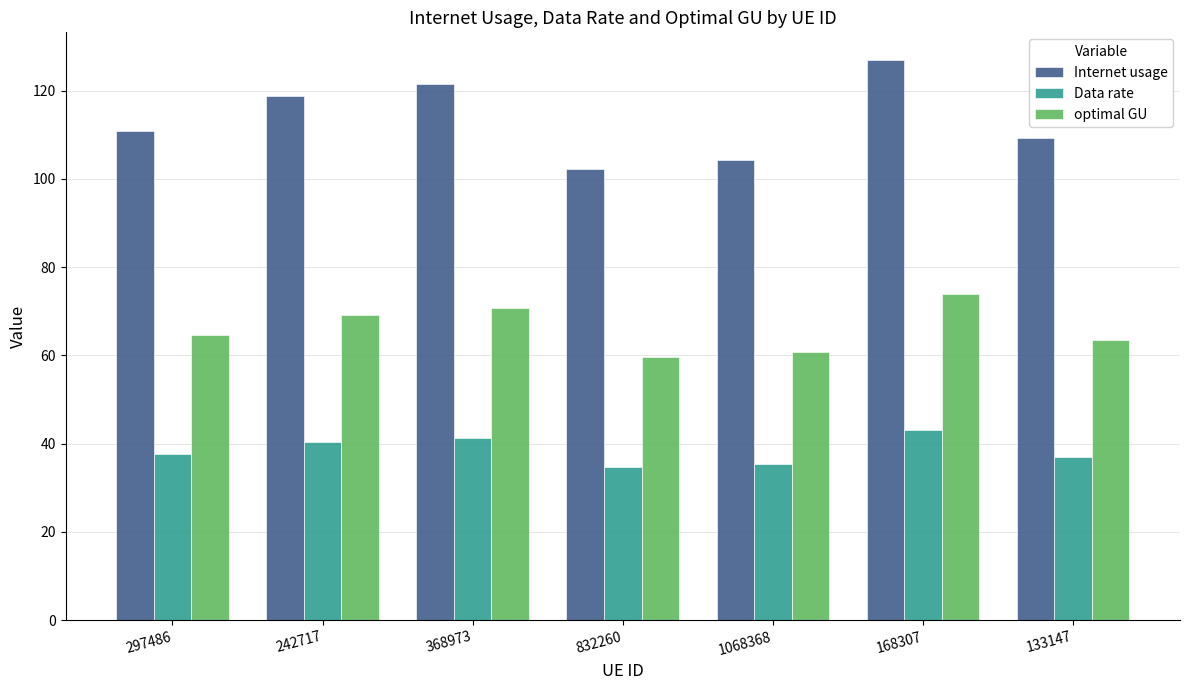

What is the spread (max minus min) of values at 168307?

83.8